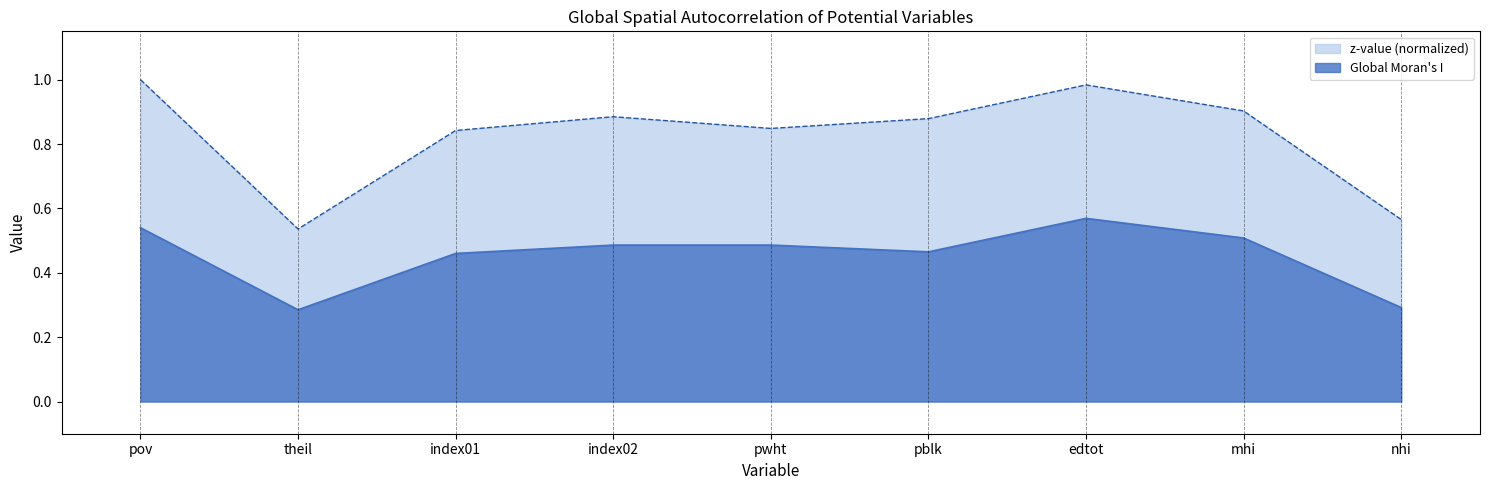

How many lines are shown in the chart?

2